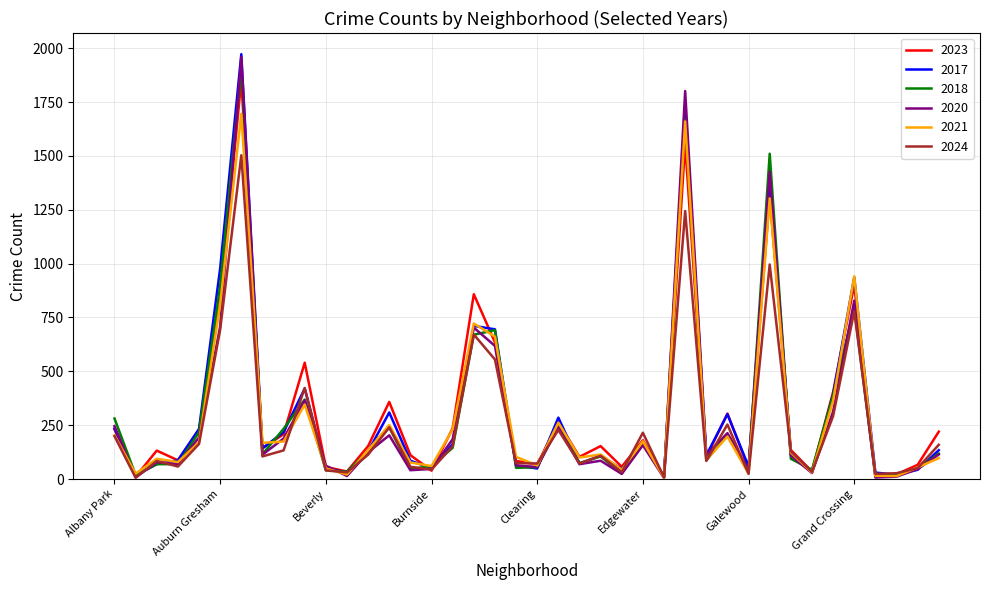

Which series has the widest spread of values?

2017